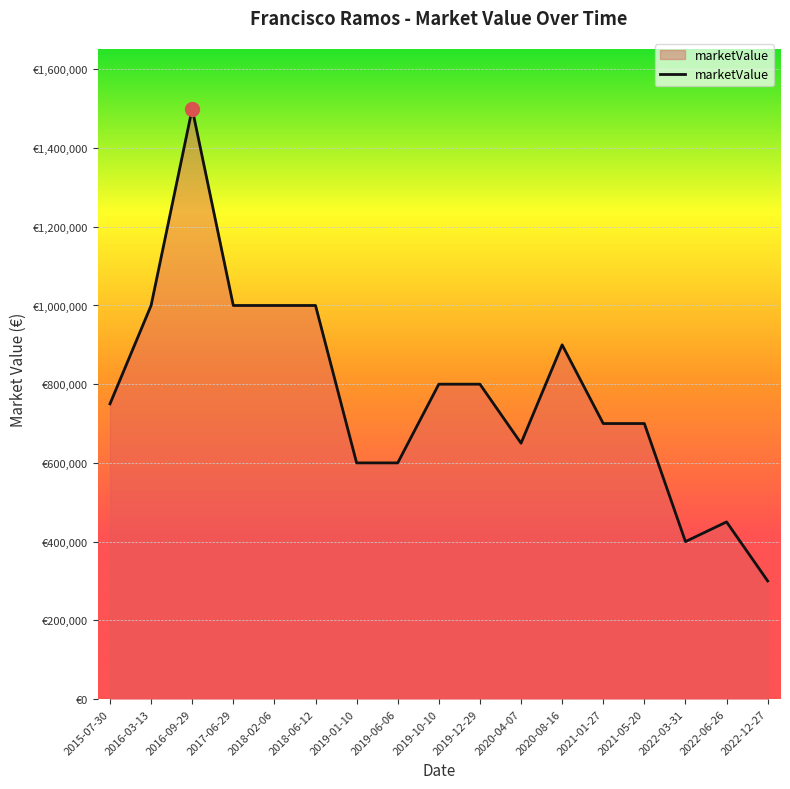

Reading right to left, transcribe all the data shown in this chart.

2022-12-27=300000	2022-06-26=450000	2022-03-31=400000	2021-05-20=700000	2021-01-27=700000	2020-08-16=900000	2020-04-07=650000	2019-12-29=800000	2019-10-10=800000	2019-06-06=600000	2019-01-10=600000	2018-06-12=1000000	2018-02-06=1000000	2017-06-29=1000000	2016-09-29=1500000	2016-03-13=1000000	2015-07-30=750000